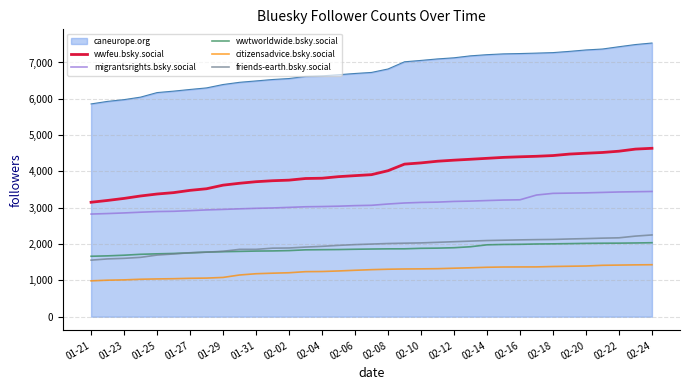

What is the minimum value shown in the chart?

987